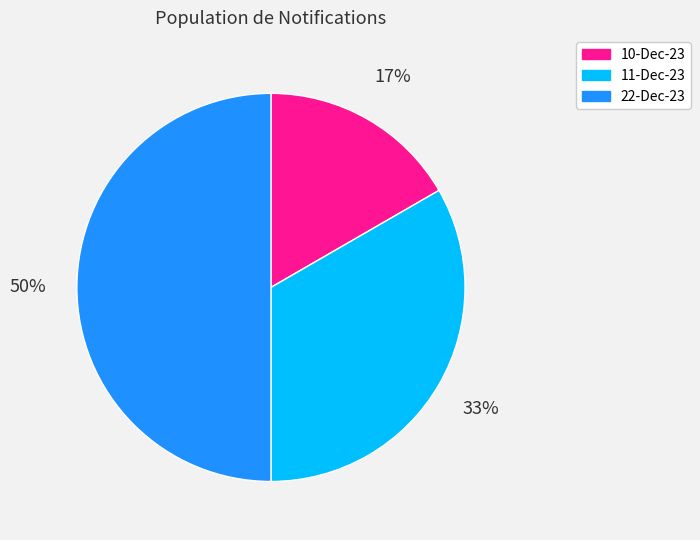

To the nearest percent, what portion does 22-Dec-23 represent?

50%